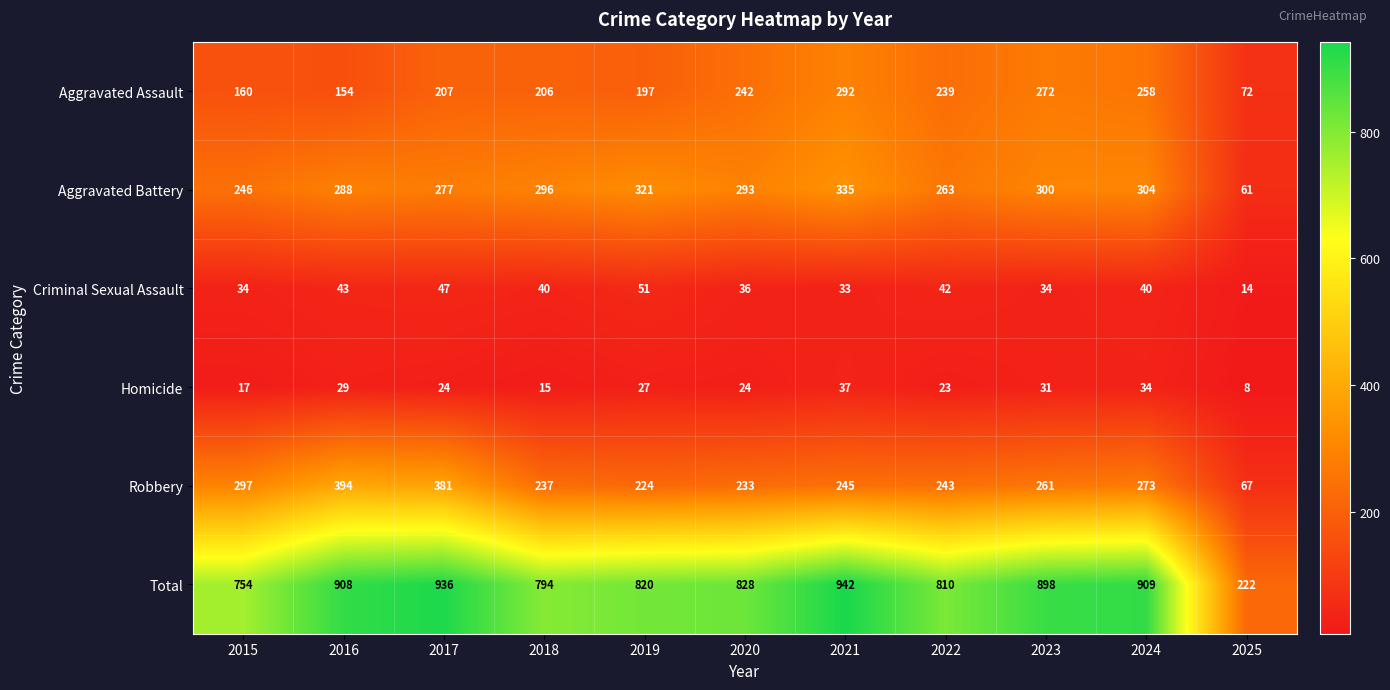

What is the smallest value displayed?

8